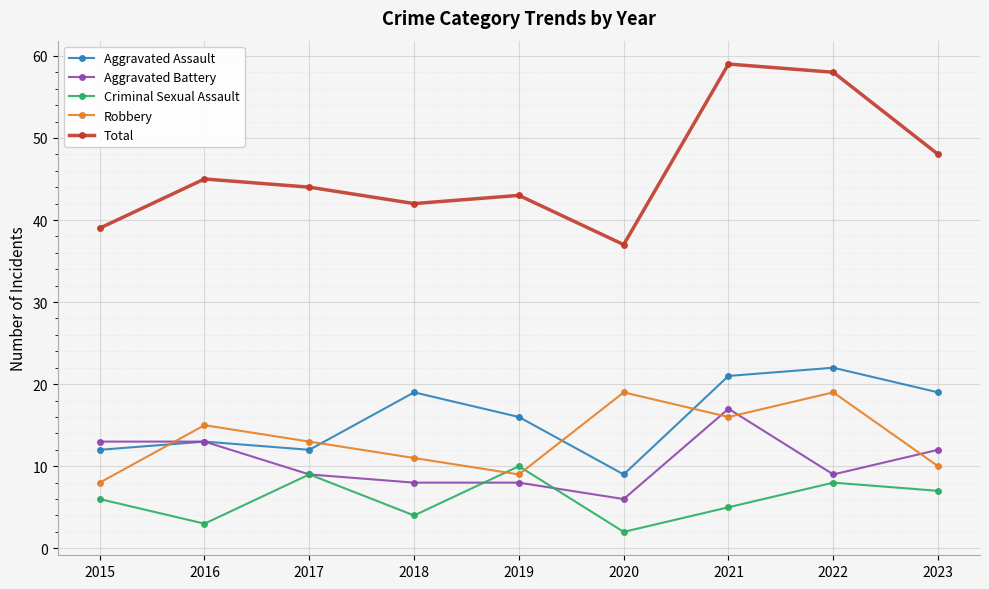

Reading left to right, list all the values displayed in this chart.

Aggravated Assault: 2015=12	2016=13	2017=12	2018=19	2019=16	2020=9	2021=21	2022=22	2023=19
Aggravated Battery: 2015=13	2016=13	2017=9	2018=8	2019=8	2020=6	2021=17	2022=9	2023=12
Criminal Sexual Assault: 2015=6	2016=3	2017=9	2018=4	2019=10	2020=2	2021=5	2022=8	2023=7
Robbery: 2015=8	2016=15	2017=13	2018=11	2019=9	2020=19	2021=16	2022=19	2023=10
Total: 2015=39	2016=45	2017=44	2018=42	2019=43	2020=37	2021=59	2022=58	2023=48